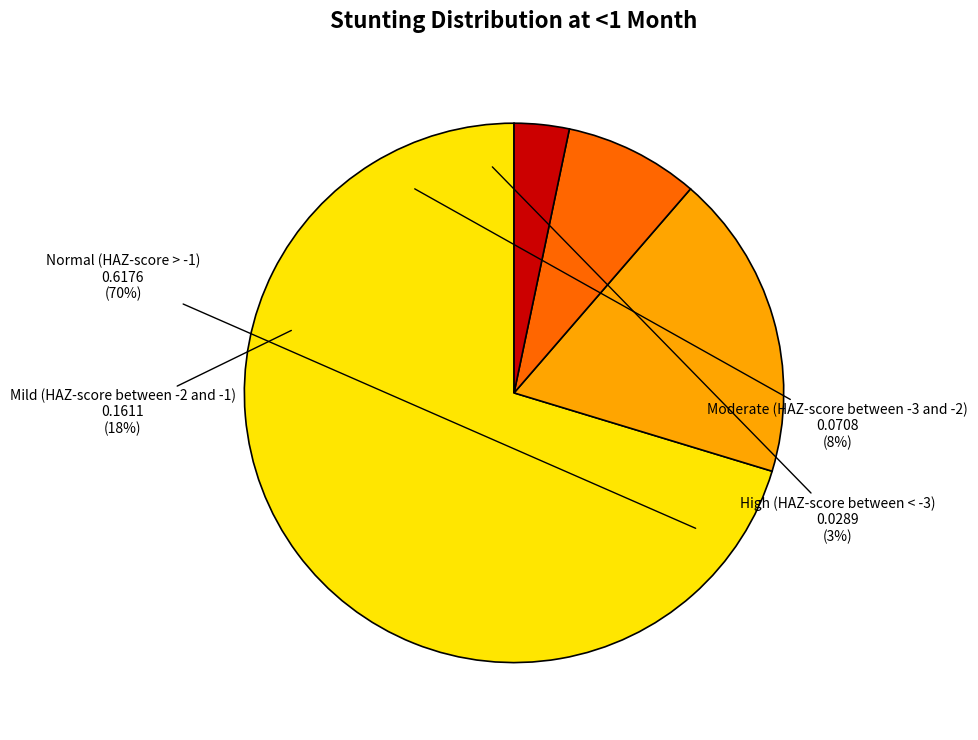

What portion of the pie excludes High (HAZ-score between < -3)?

96.7%